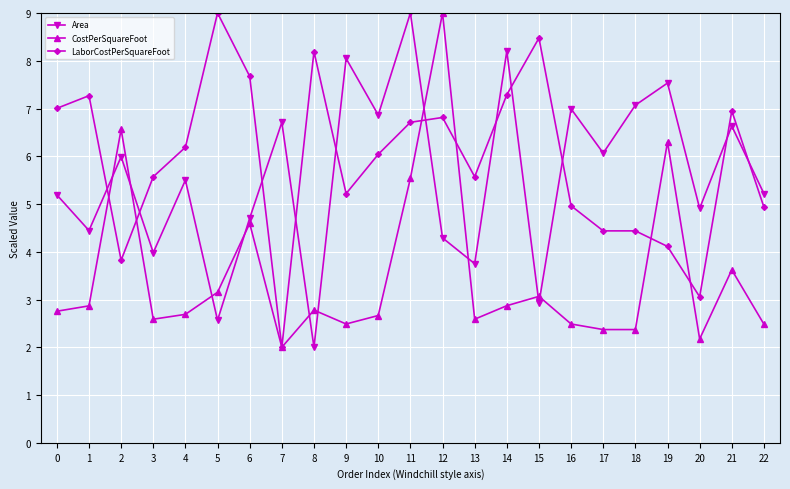

What is the value of the CostPerSquareFoot point at the 23rd from the left?

2.5